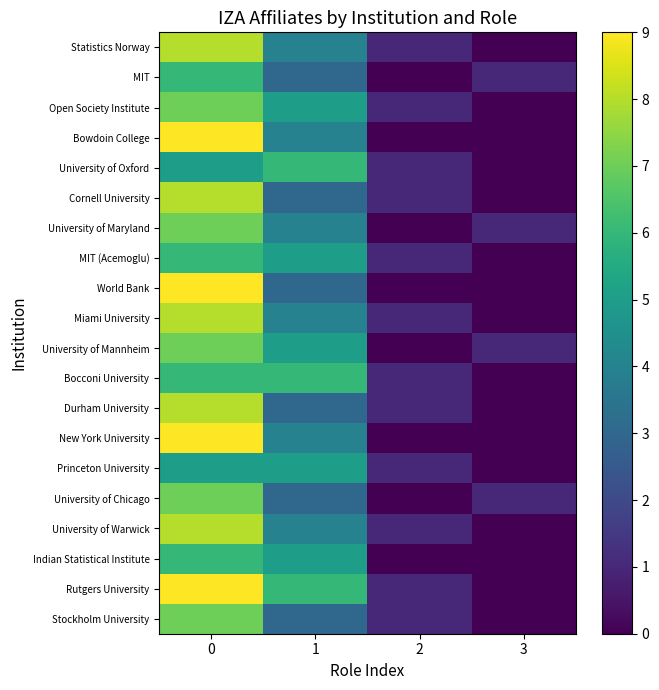

Reading right to left, what are all the values shown in this chart?

row_0: 3=0	2=1	1=4	0=8
row_1: 3=1	2=0	1=3	0=6
row_2: 3=0	2=1	1=5	0=7
row_3: 3=0	2=0	1=4	0=9
row_4: 3=0	2=1	1=6	0=5
row_5: 3=0	2=1	1=3	0=8
row_6: 3=1	2=0	1=4	0=7
row_7: 3=0	2=1	1=5	0=6
row_8: 3=0	2=0	1=3	0=9
row_9: 3=0	2=1	1=4	0=8
row_10: 3=1	2=0	1=5	0=7
row_11: 3=0	2=1	1=6	0=6
row_12: 3=0	2=1	1=3	0=8
row_13: 3=0	2=0	1=4	0=9
row_14: 3=0	2=1	1=5	0=5
row_15: 3=1	2=0	1=3	0=7
row_16: 3=0	2=1	1=4	0=8
row_17: 3=0	2=0	1=5	0=6
row_18: 3=0	2=1	1=6	0=9
row_19: 3=0	2=1	1=3	0=7